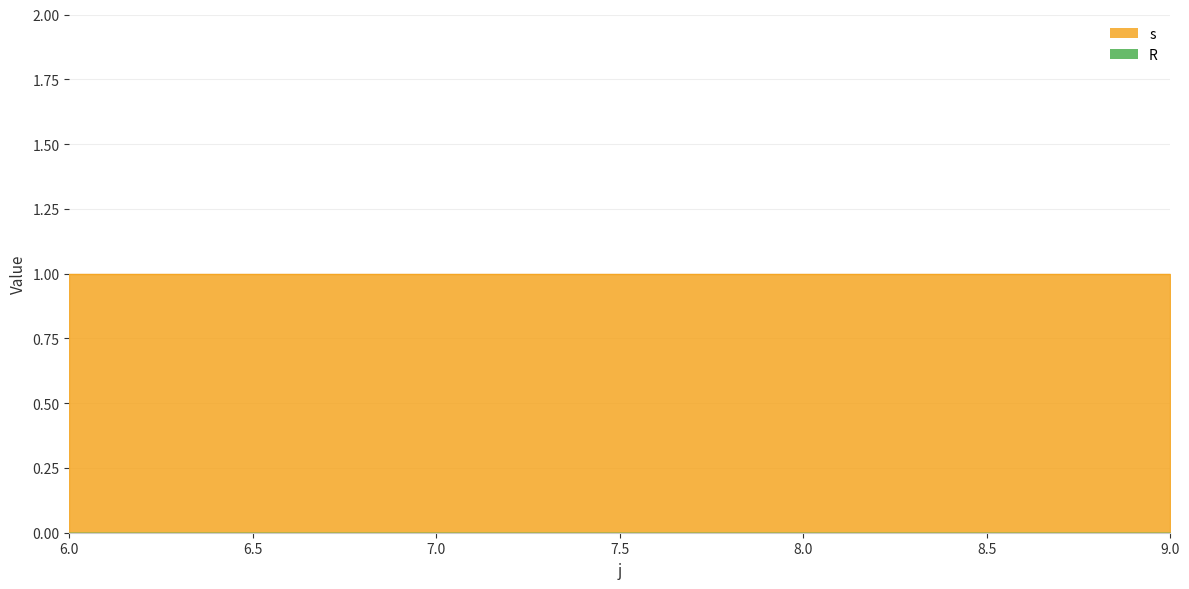

At which label does R reach its peak?

6